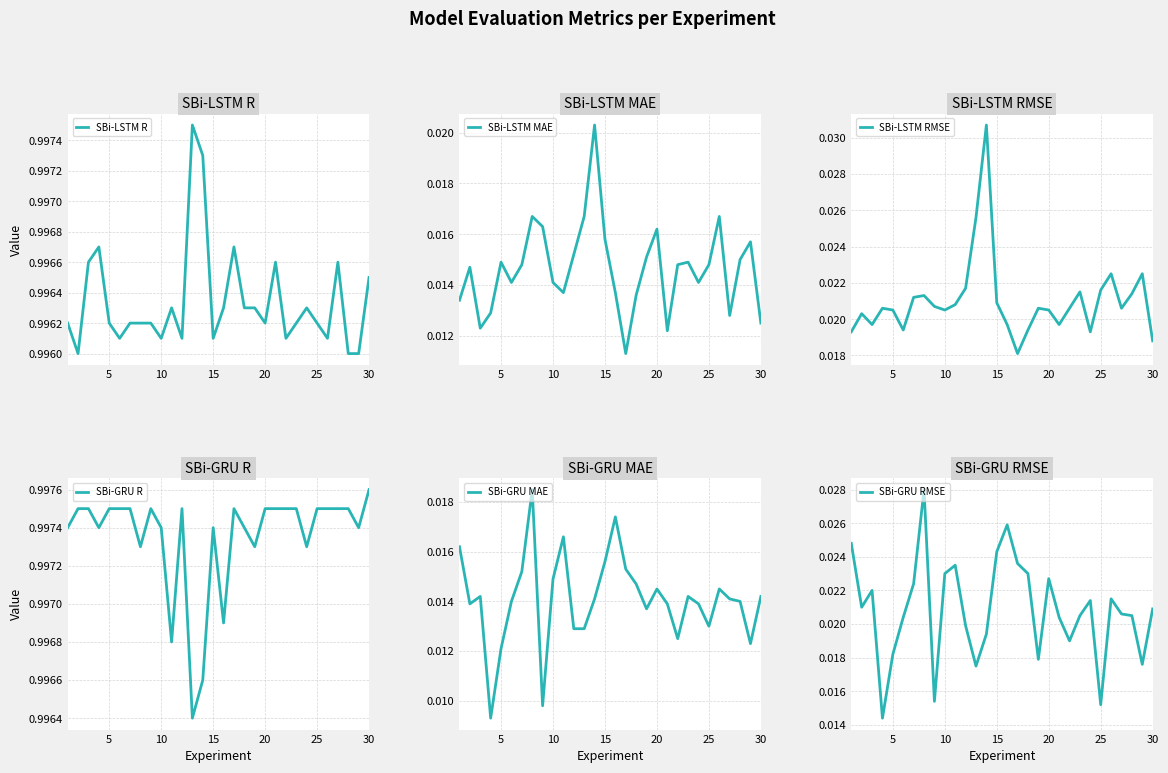

At which label does SBi-GRU R reach its peak?

30